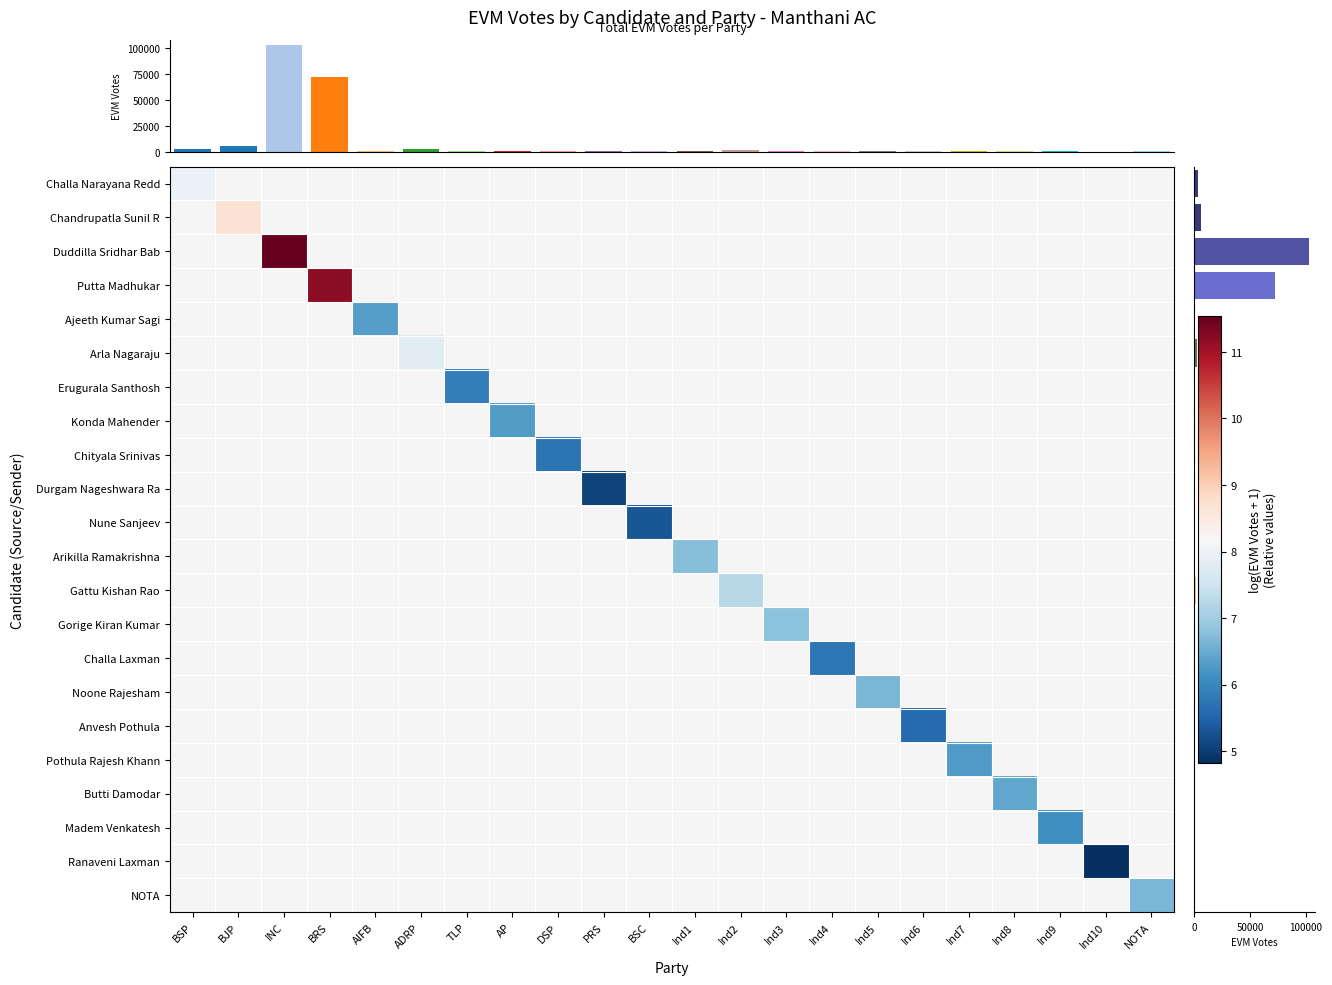

At how many categories does at least one series exceed 10?

2